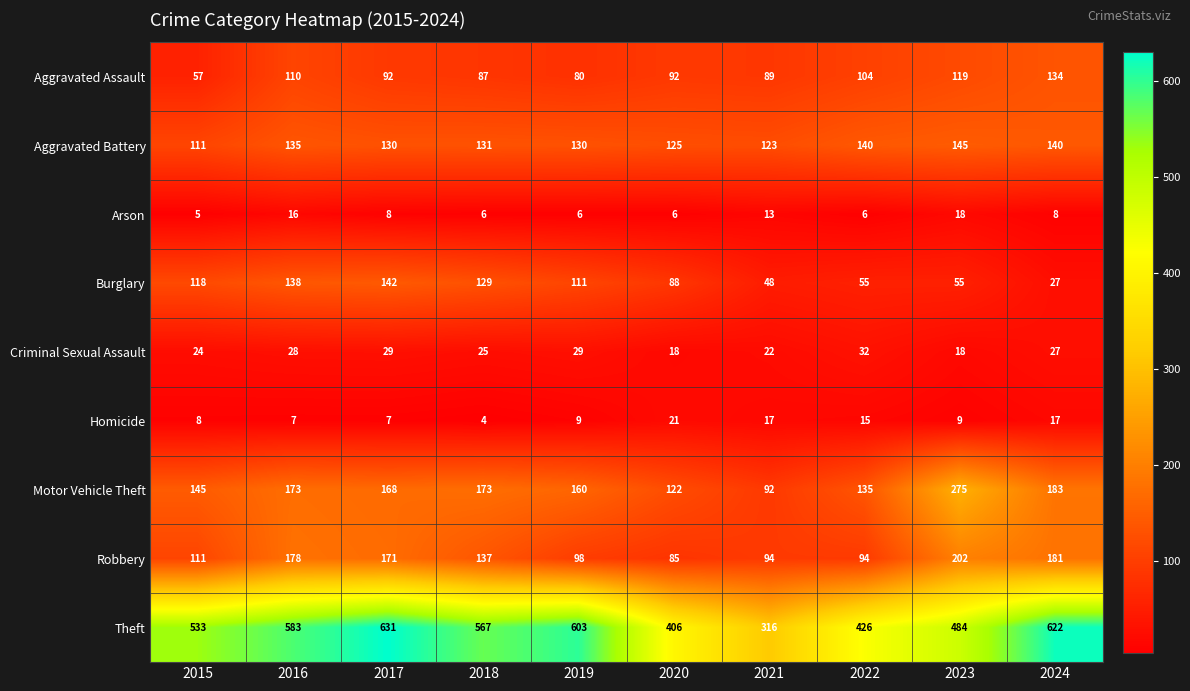

The value of Burglary at 2024 is 27. True or false?

True